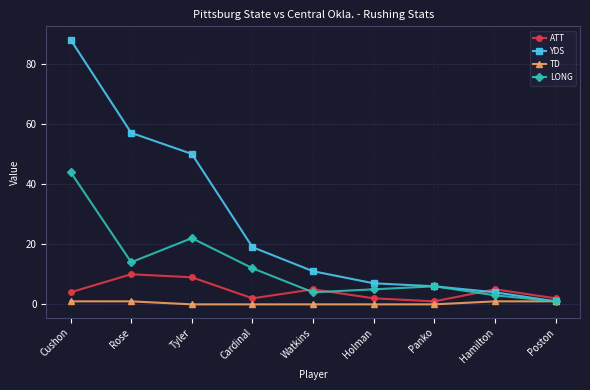

Does the chart display data point markers on the line(s)?

Yes